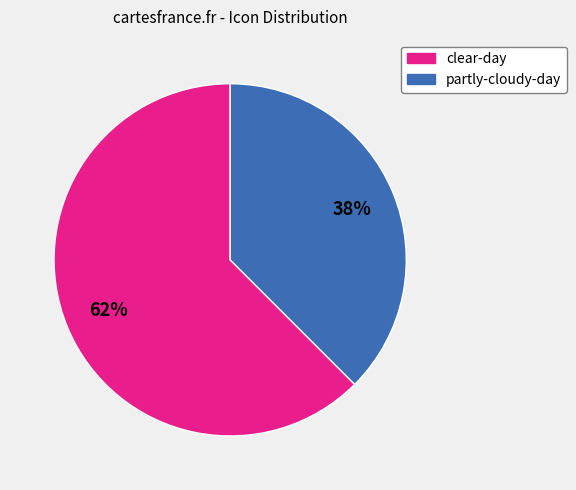

What is the ratio of the value at partly-cloudy-day to the value at clear-day?

0.6